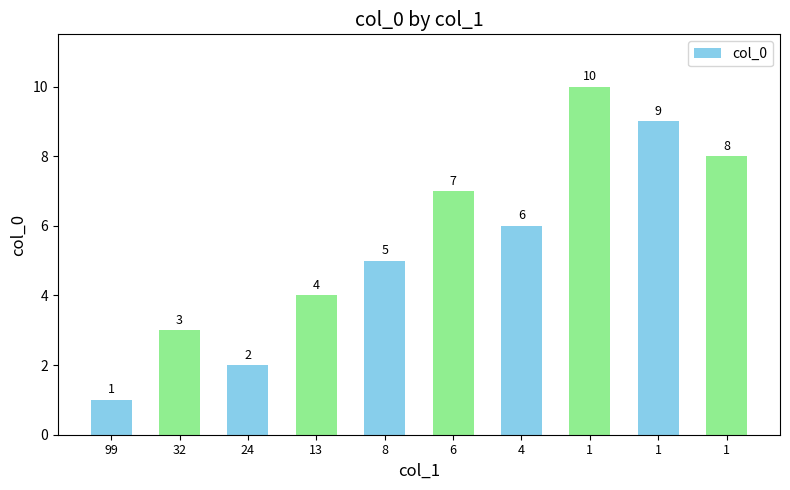

What is the approximate value at 1?

8